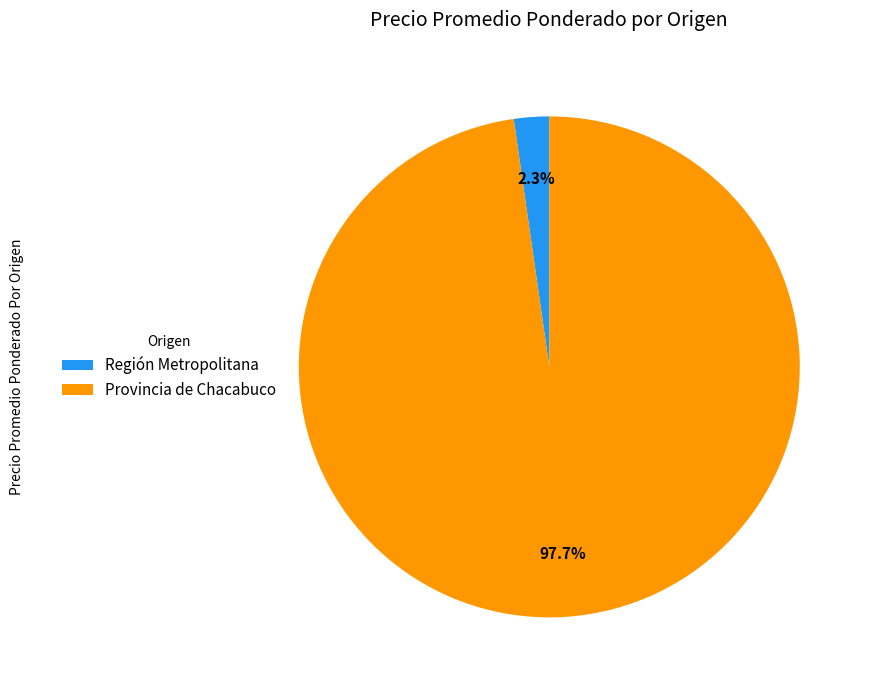

Which slice represents more than half of the pie?

Provincia de Chacabuco